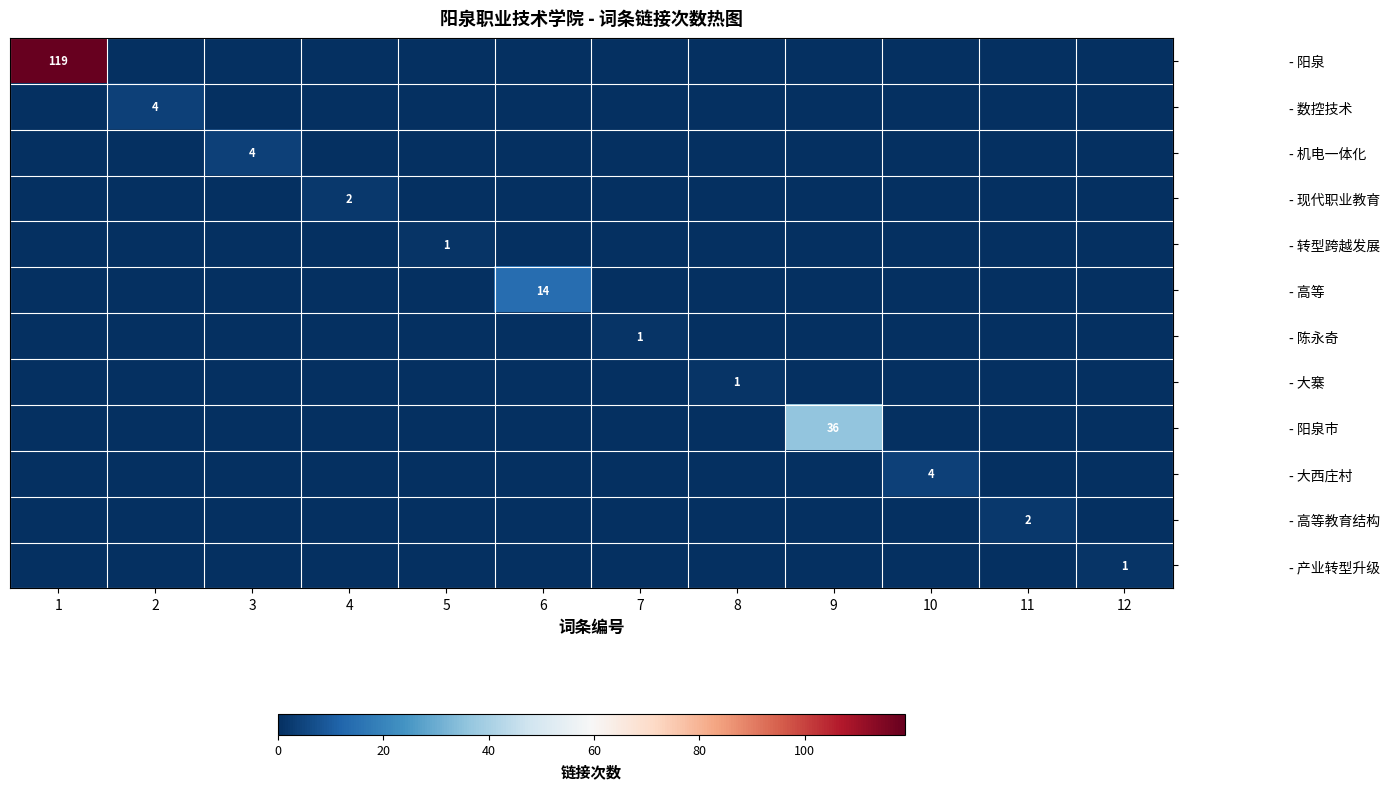

The - 大西庄村 series shows -2 at 1. True or false?

False